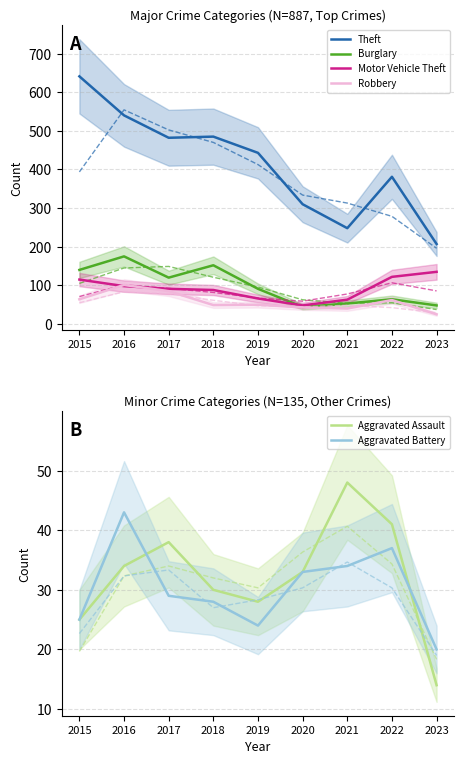

True or false: Theft has more than 0 points higher than both neighbors.

True